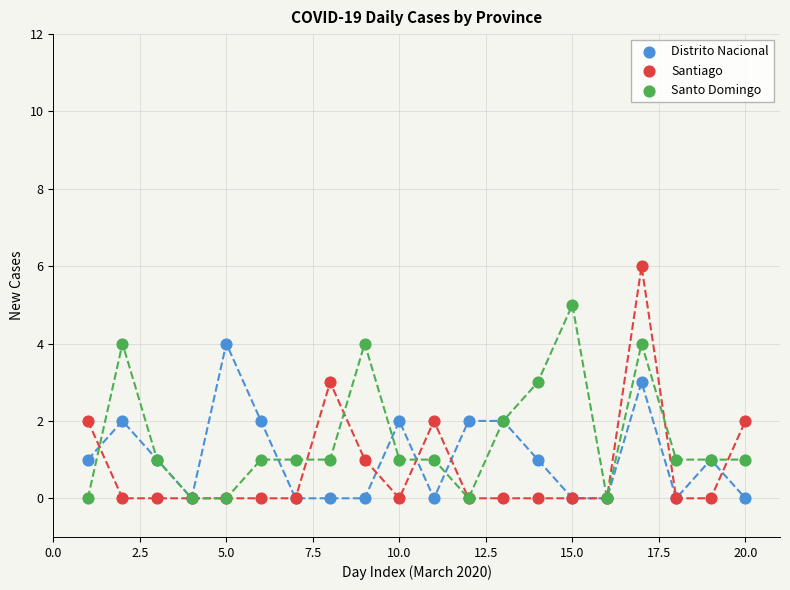

What are all the series names shown in the legend?

Distrito Nacional, Santiago, Santo Domingo